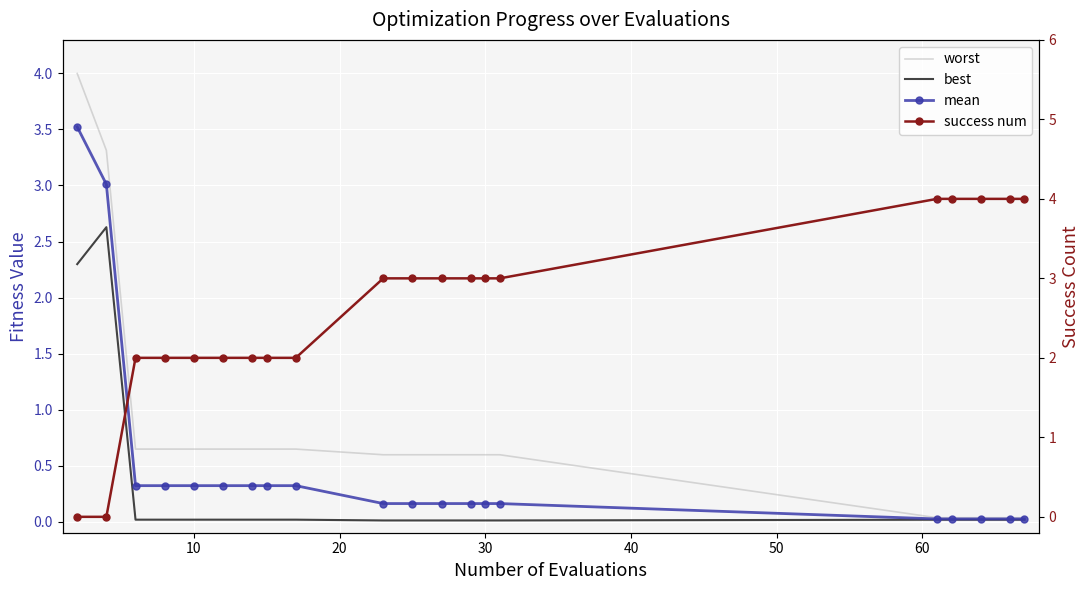

True or false: best and mean intersect in this chart.

False